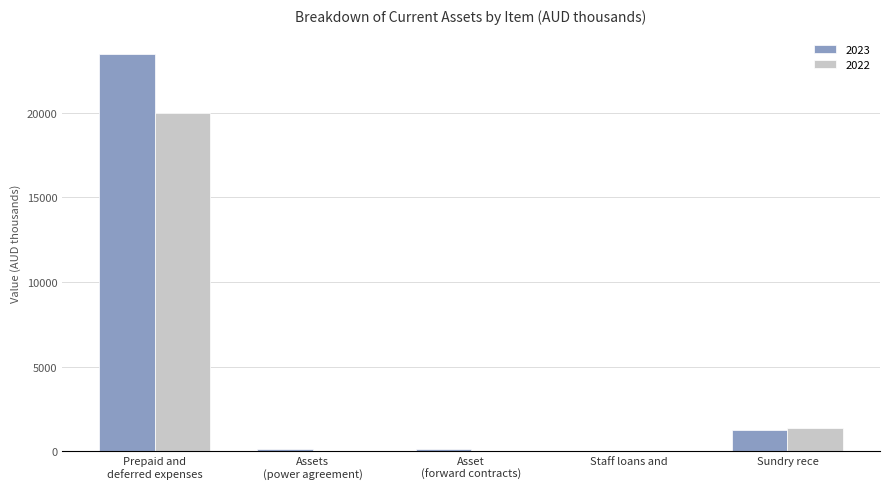

What is the sum of the 2023 values at Sundry rece and Staff loans and?

1270